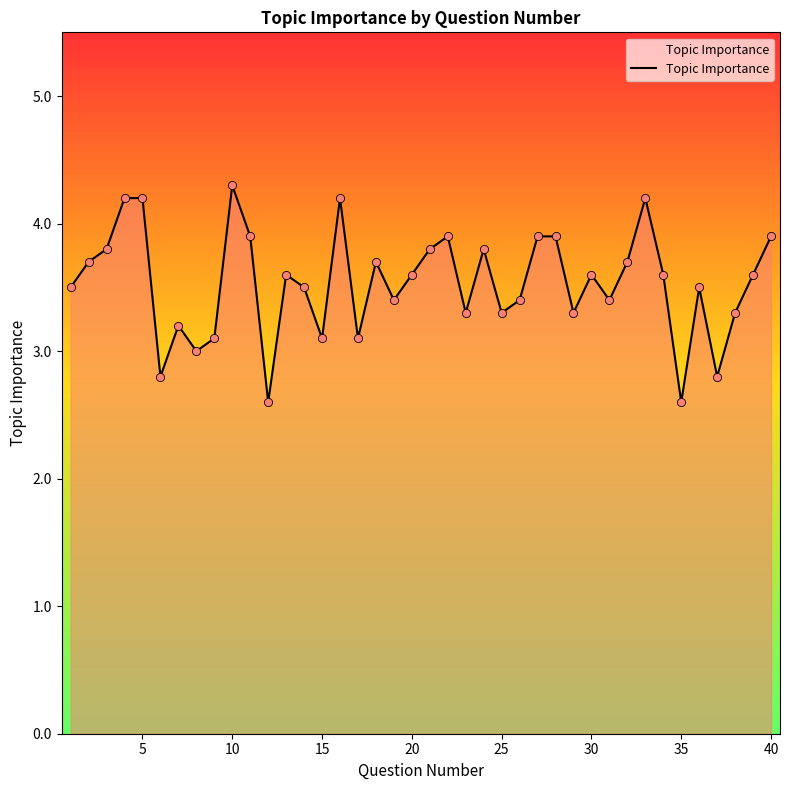

What is the difference between the maximum and minimum values?

1.7